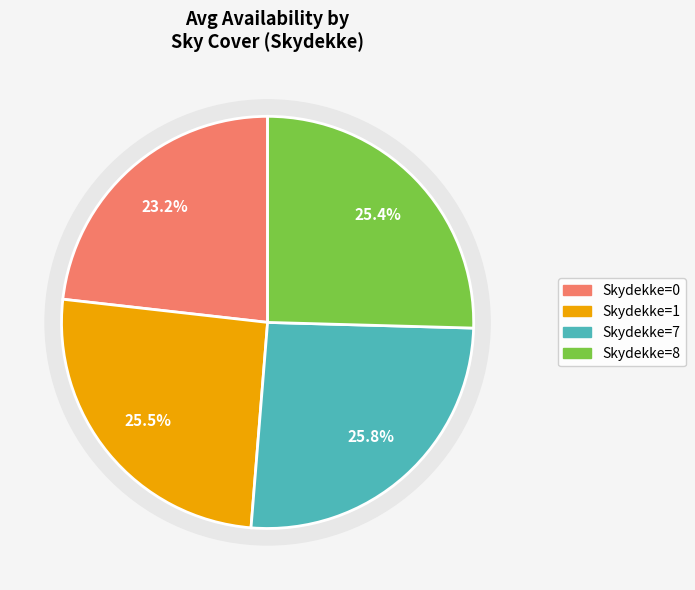

How many slices are in this pie chart?

4